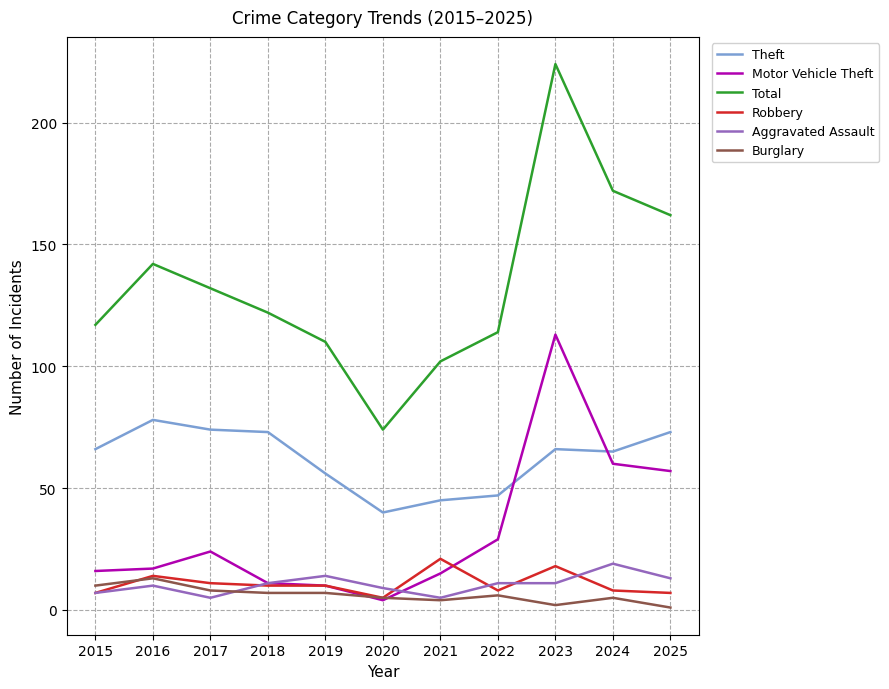

What is the difference between the highest and lowest values at 2018?

115